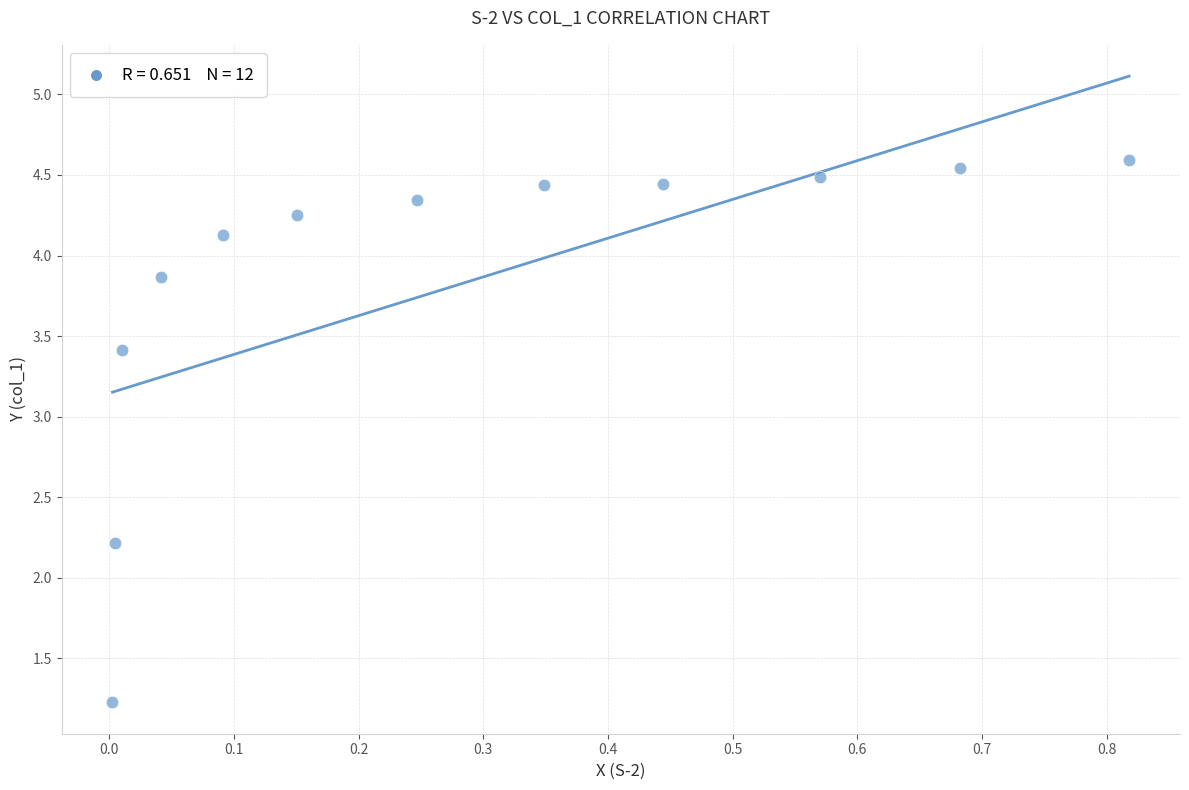

What Y value in the scatter plot is closest to 2?

2.2